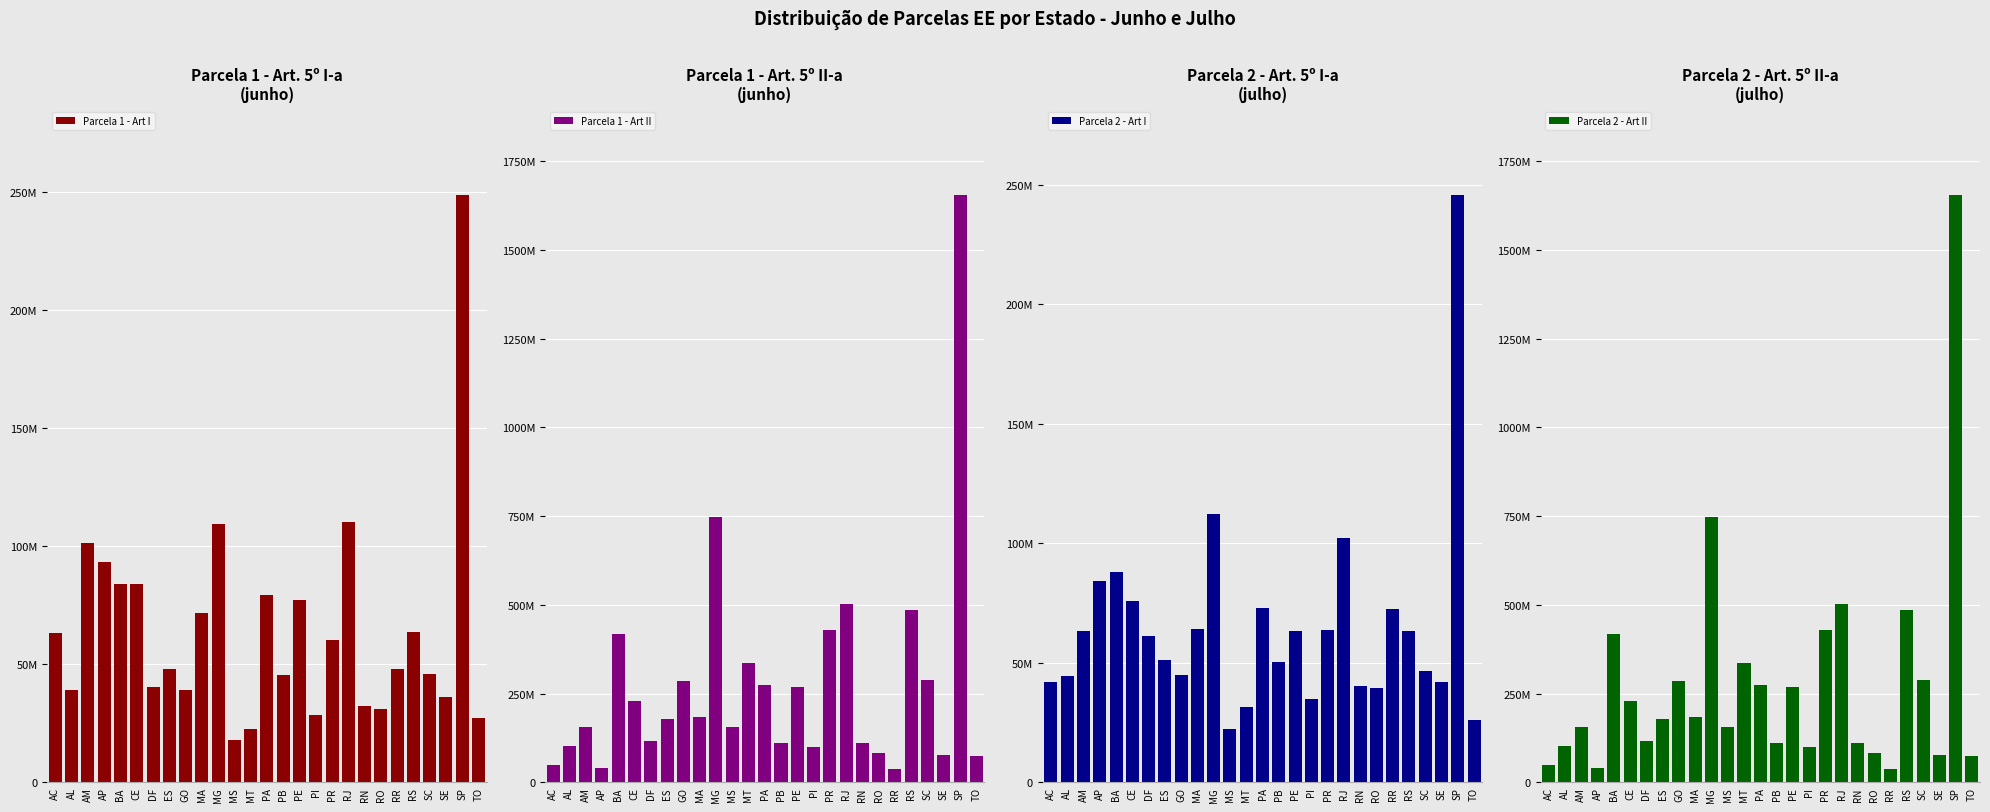

What is the label of the 7th bar from the right?

RO